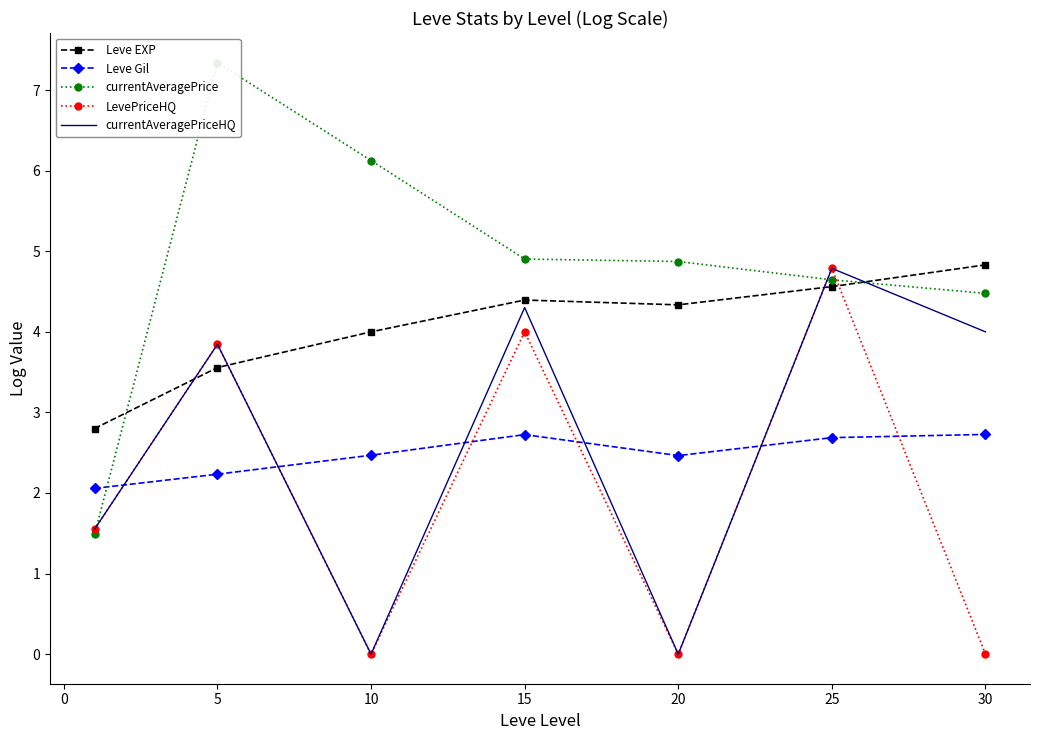

How many data points in currentAveragePriceHQ are less than 3?

3